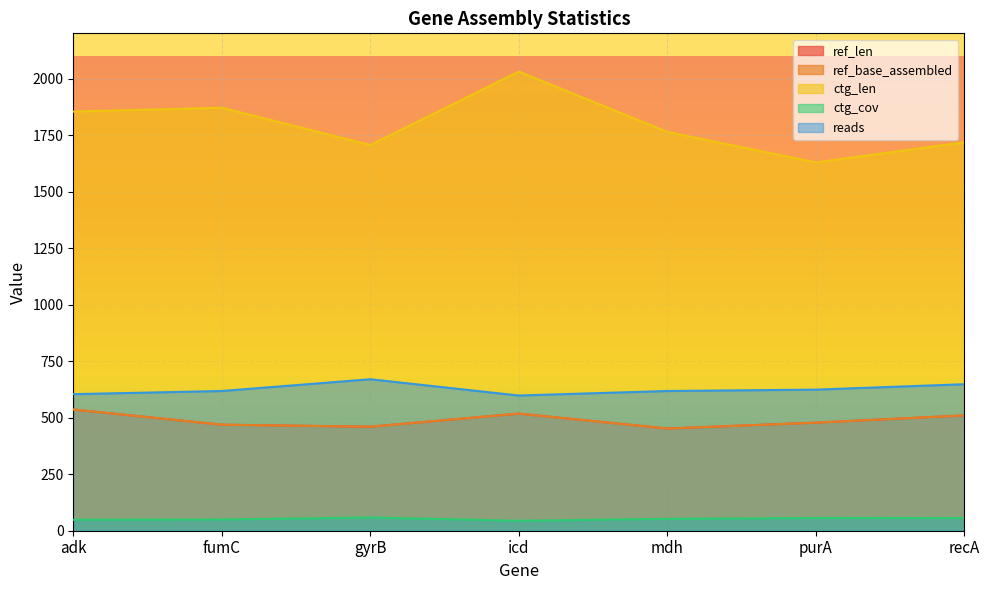

Which has a higher value, recA or mdh?

recA